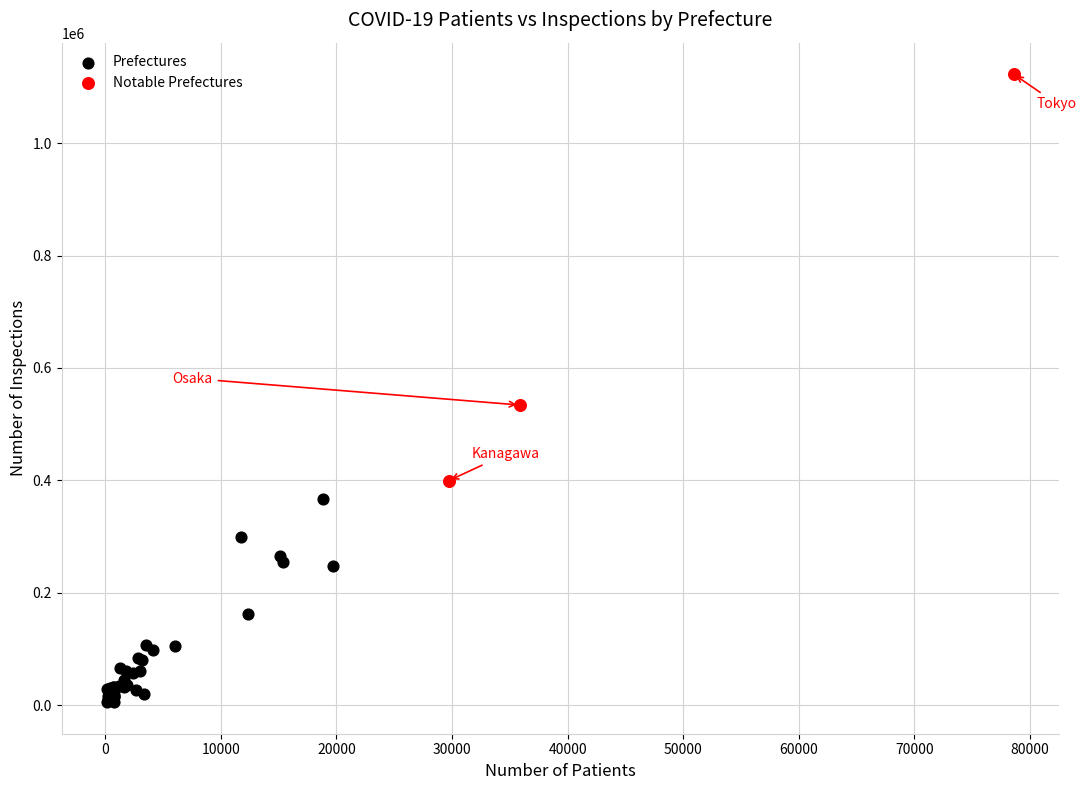

Which series contains the highest Y value?

Notable Prefectures